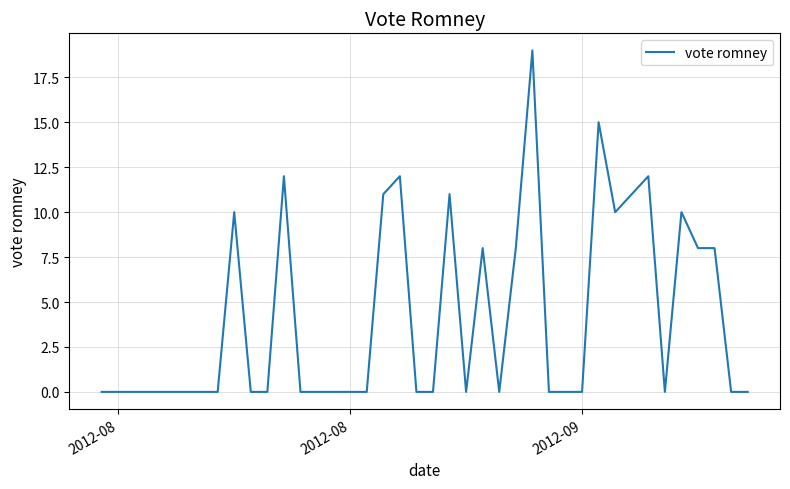

What is the difference between the maximum and minimum values?

19